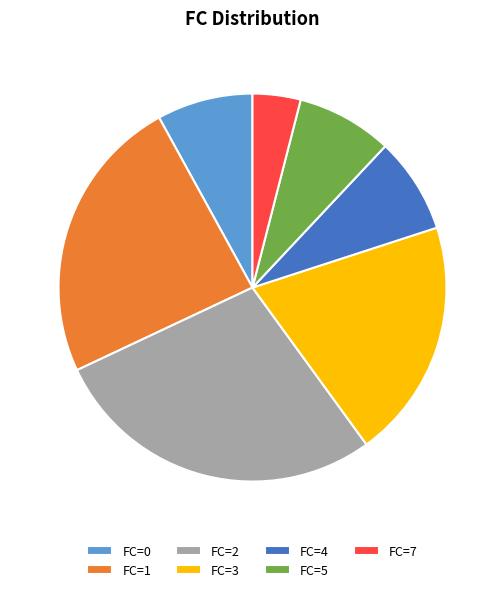

True or false: FC=7 accounts for 4% of the total.

True